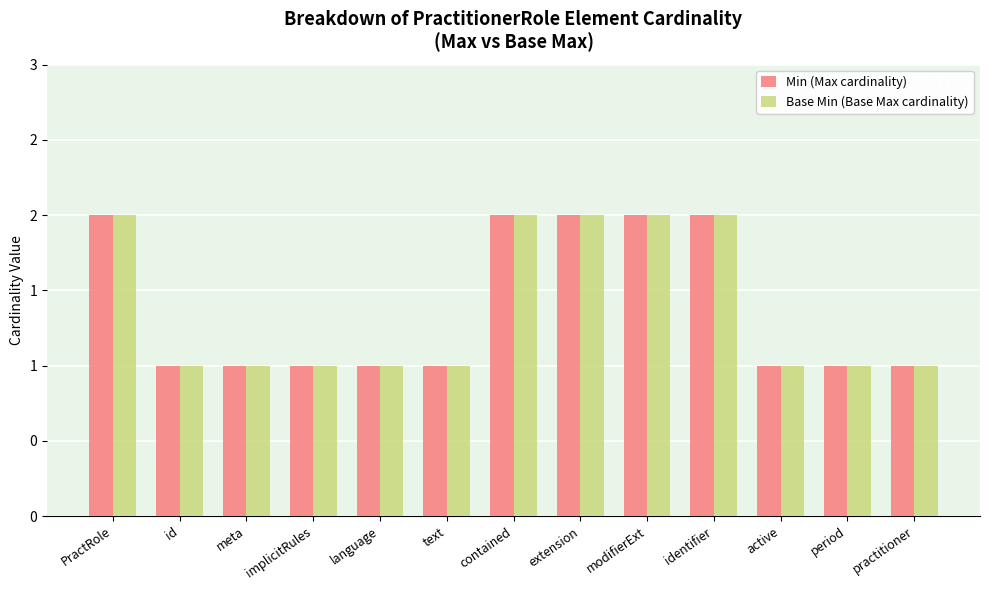

What is the total value across all series at implicitRules?

2